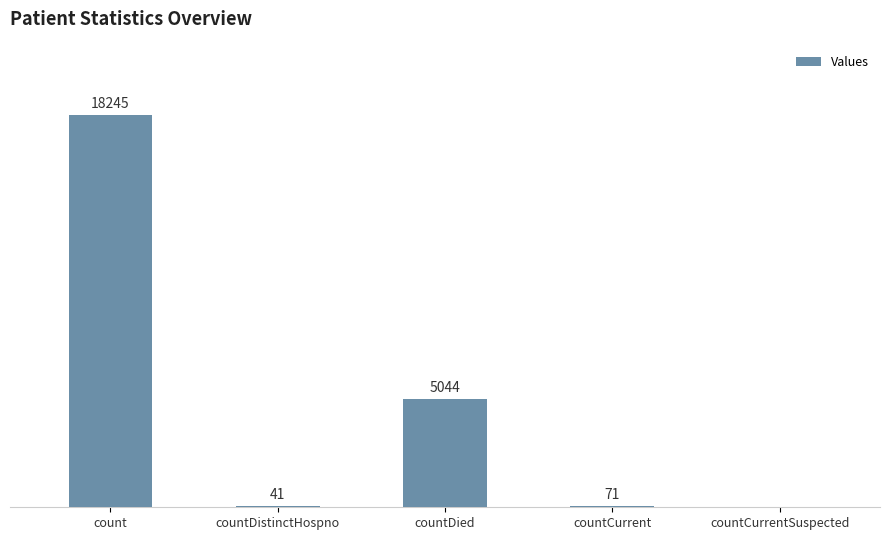

Between countDied and countDistinctHospno, which is larger?

countDied